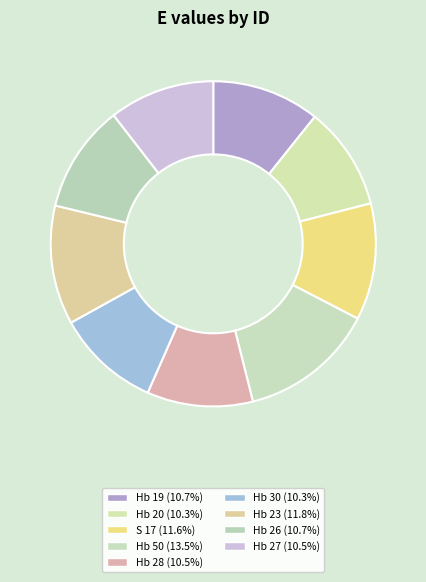

How many slices are in this pie chart?

9